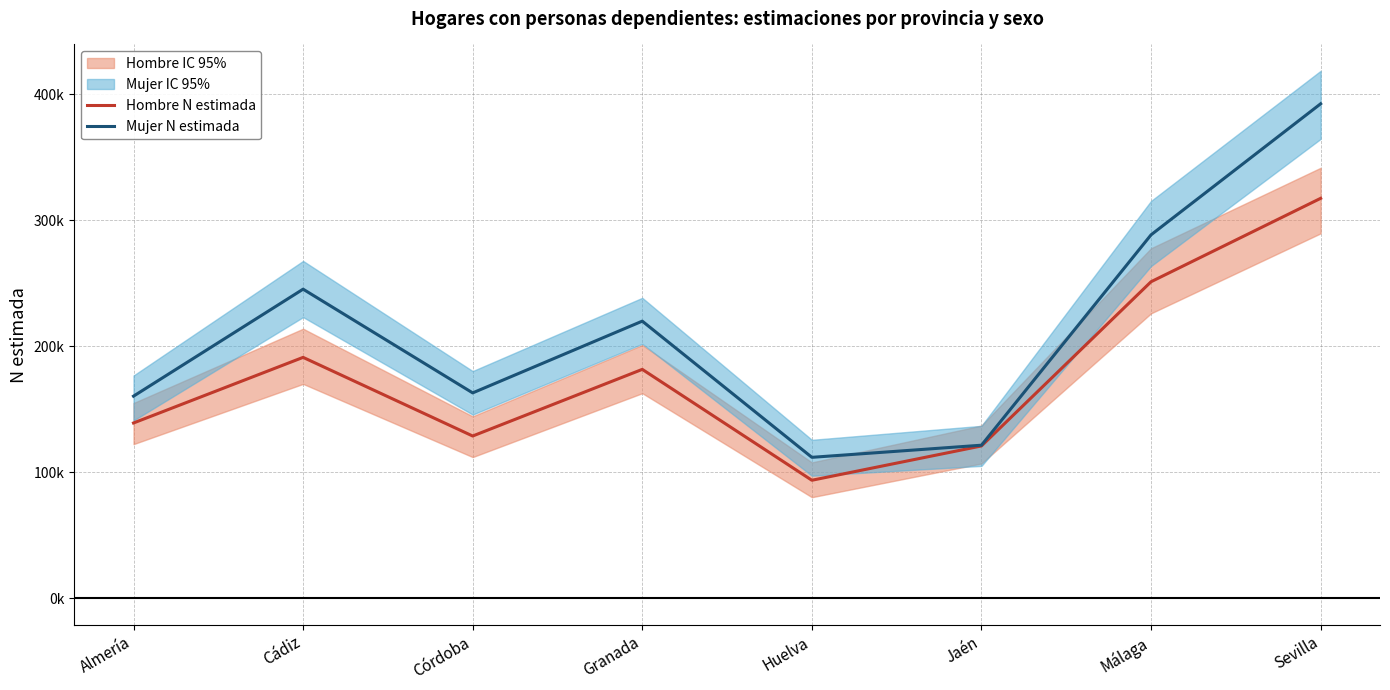

List the series in order of their overall mean, lowest first.

Hombre N estimada, Mujer N estimada